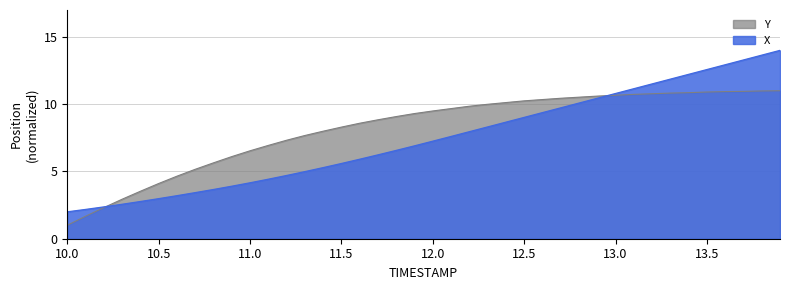

How many values in the Y series are below 9?

18